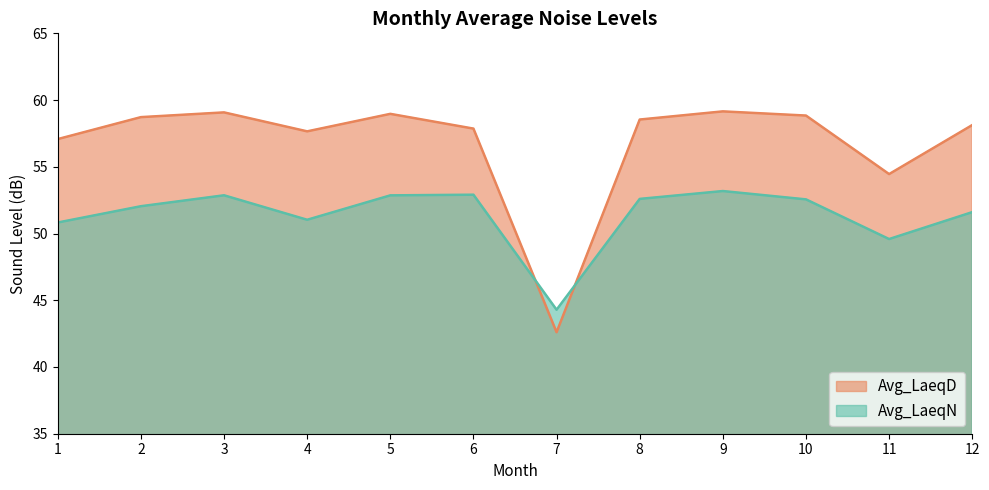

What is the sum of all Avg_LaeqD values?

681.1